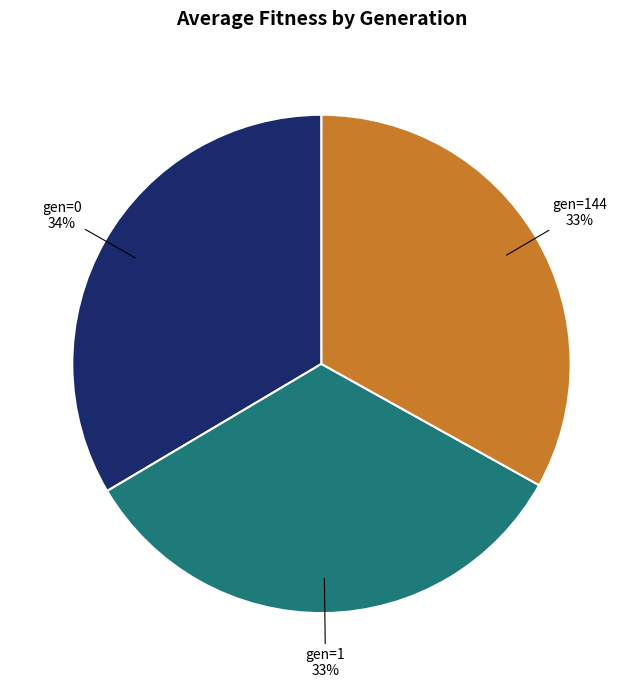

To the nearest percent, what is the average slice percentage?

33%